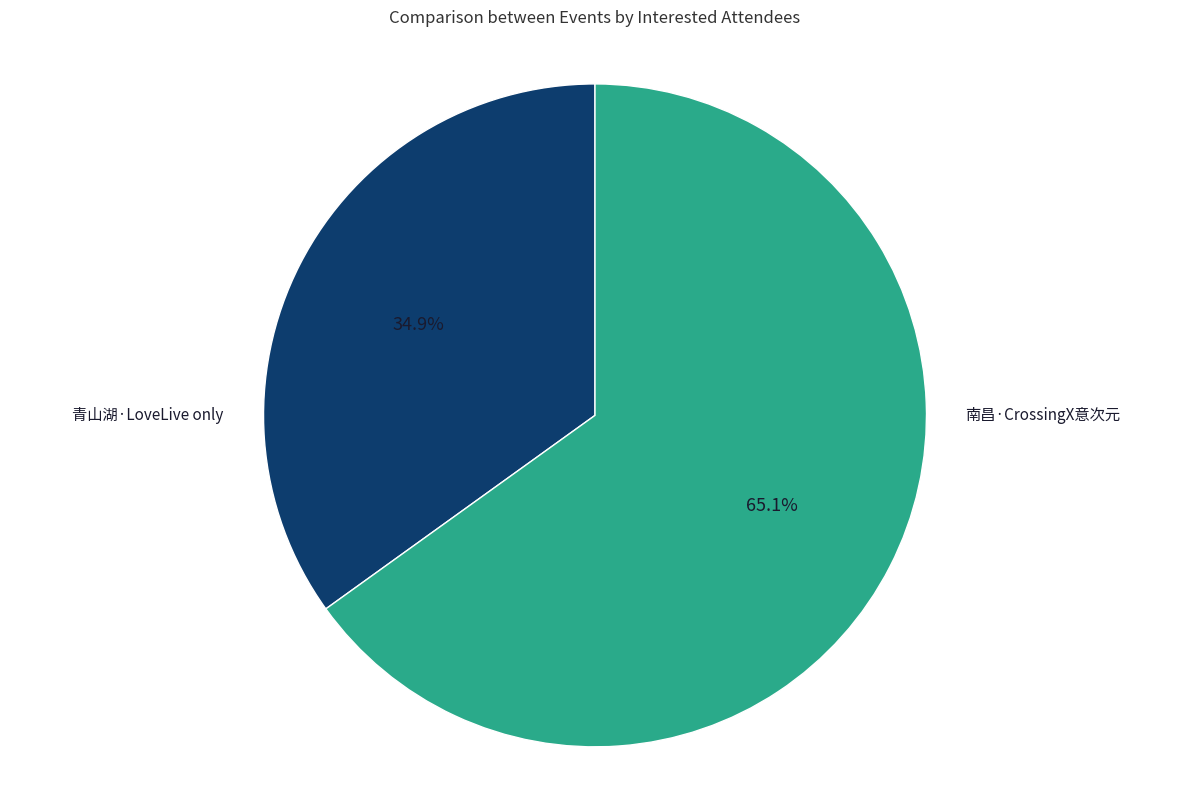

Is there any slice that represents more than half of the pie?

Yes